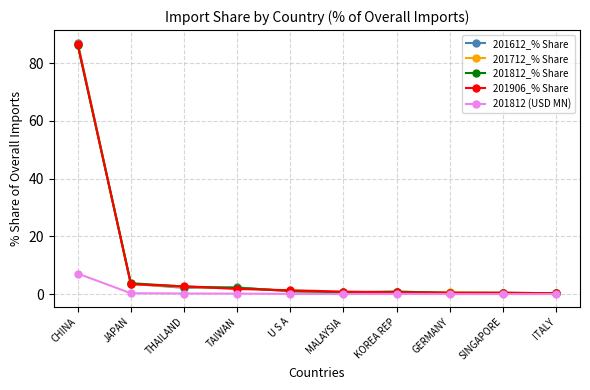

What is the greatest value displayed?

87.1